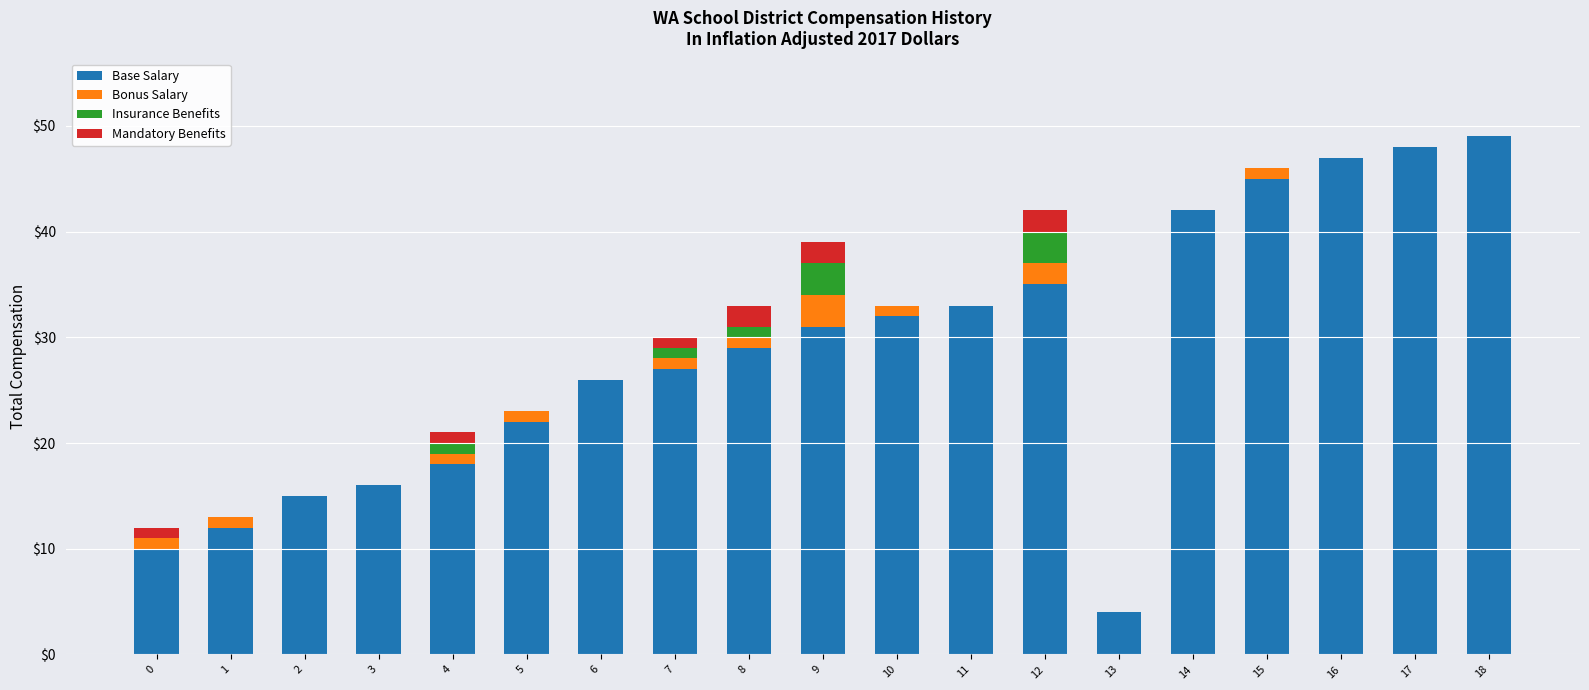

The value of Base Salary at 4 is 18. True or false?

True